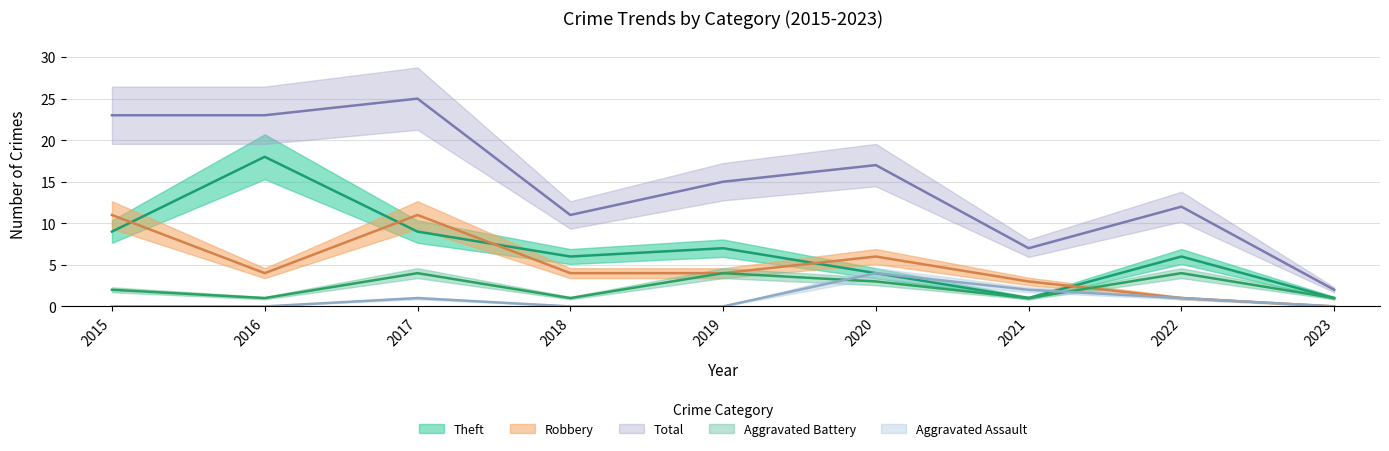

Count the Aggravated Assault values in the range 0 to 1.

7